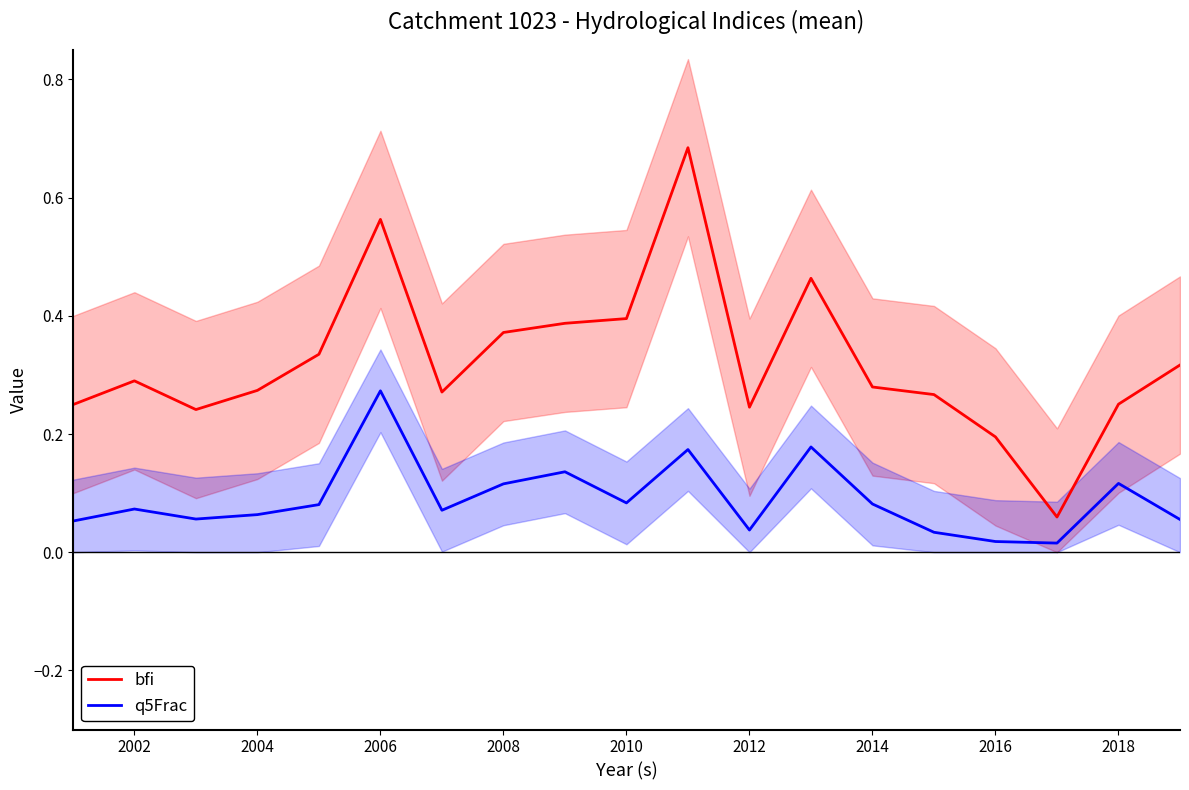

True or false: bfi and q5Frac intersect in this chart.

False